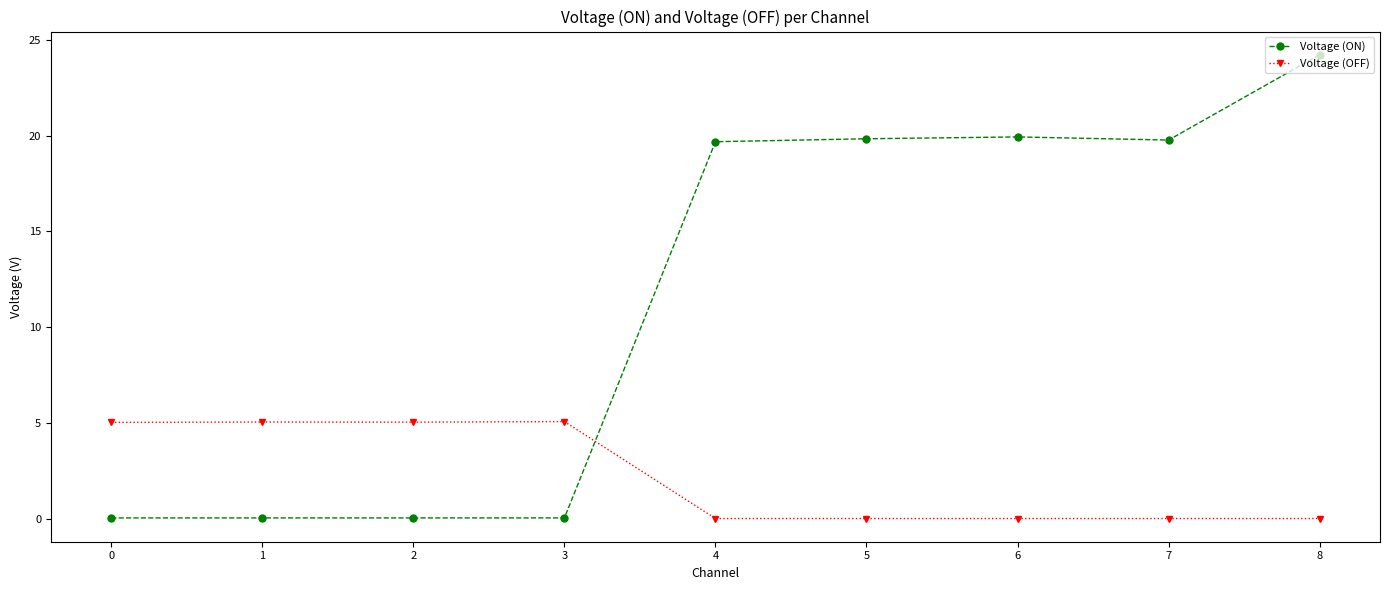

What is the total value across all series at 4?

19.7